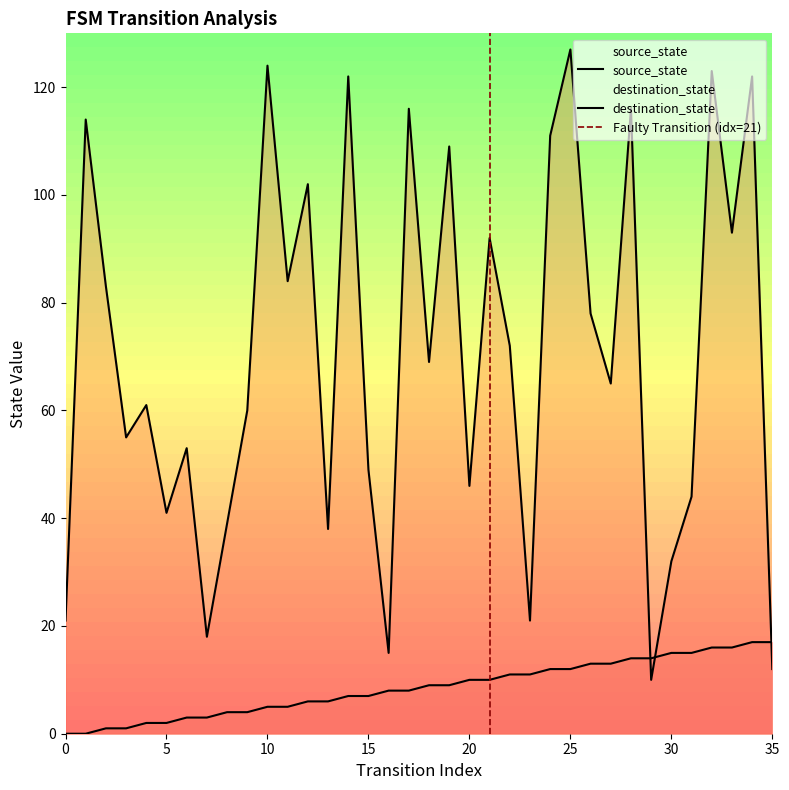

What is the greatest value displayed?

127